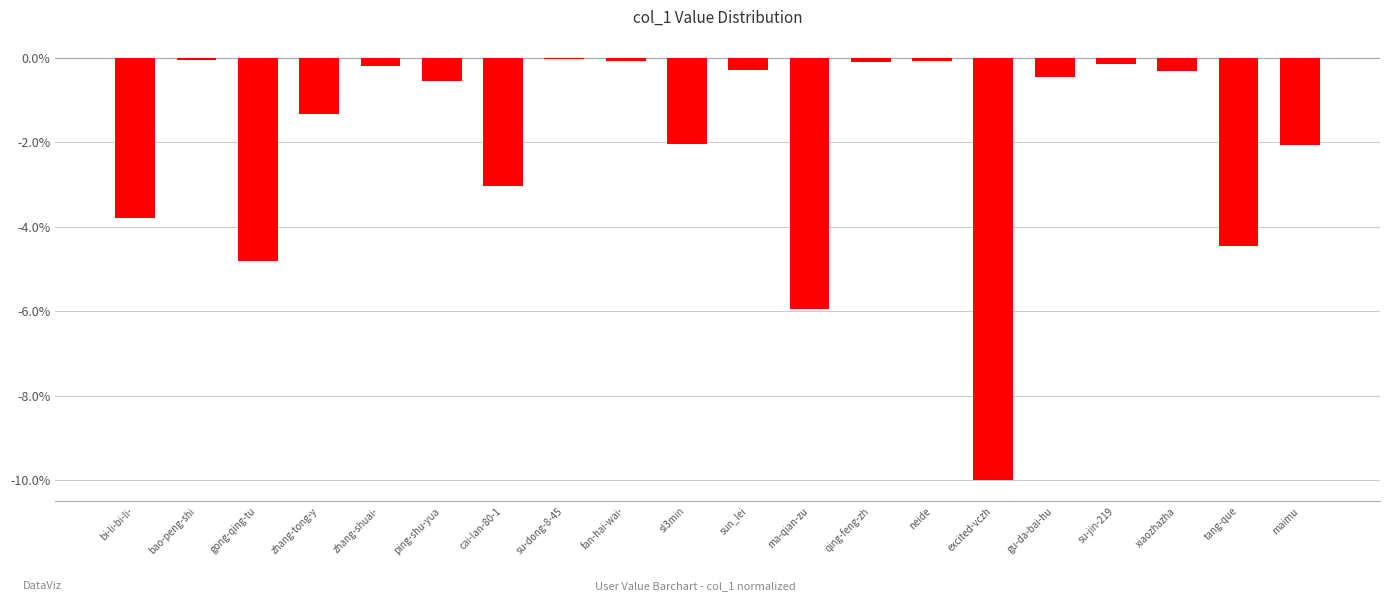

What is the sum of all values?

-39.7